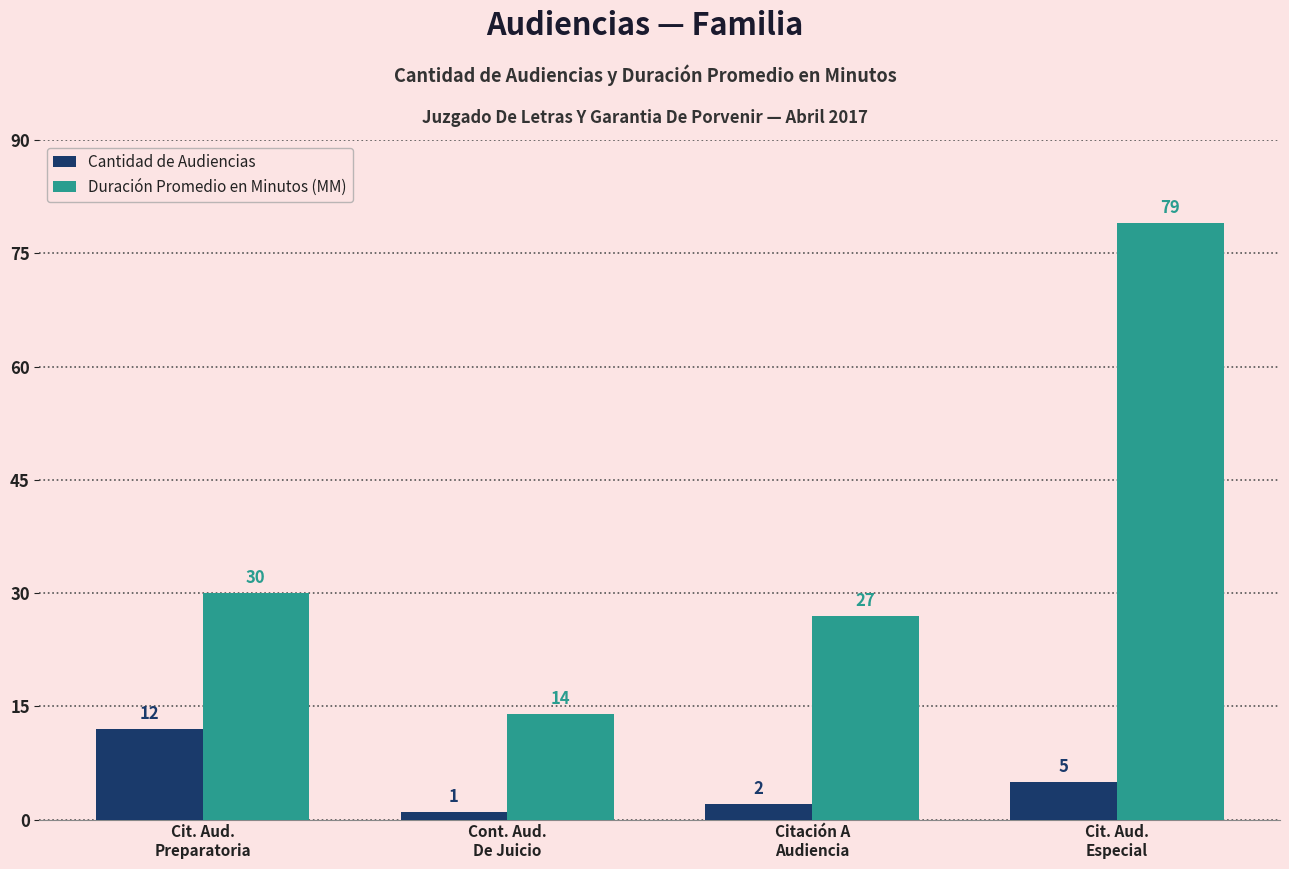

What is the spread (max minus min) of values at Cont. Aud.
De Juicio?

13